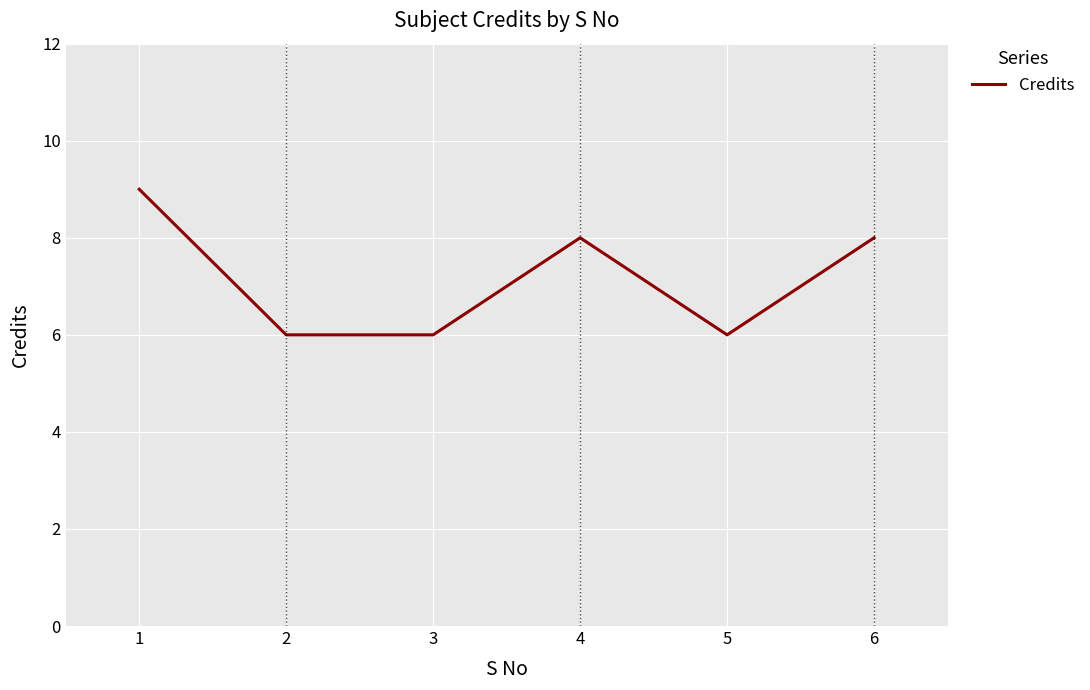

Count the values in the range 6 to 8.

5